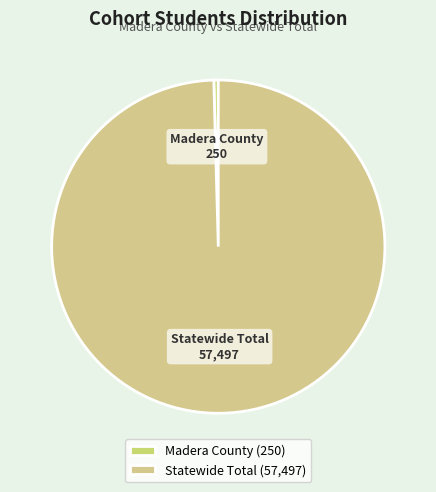

Is there any slice that represents more than half of the pie?

Yes